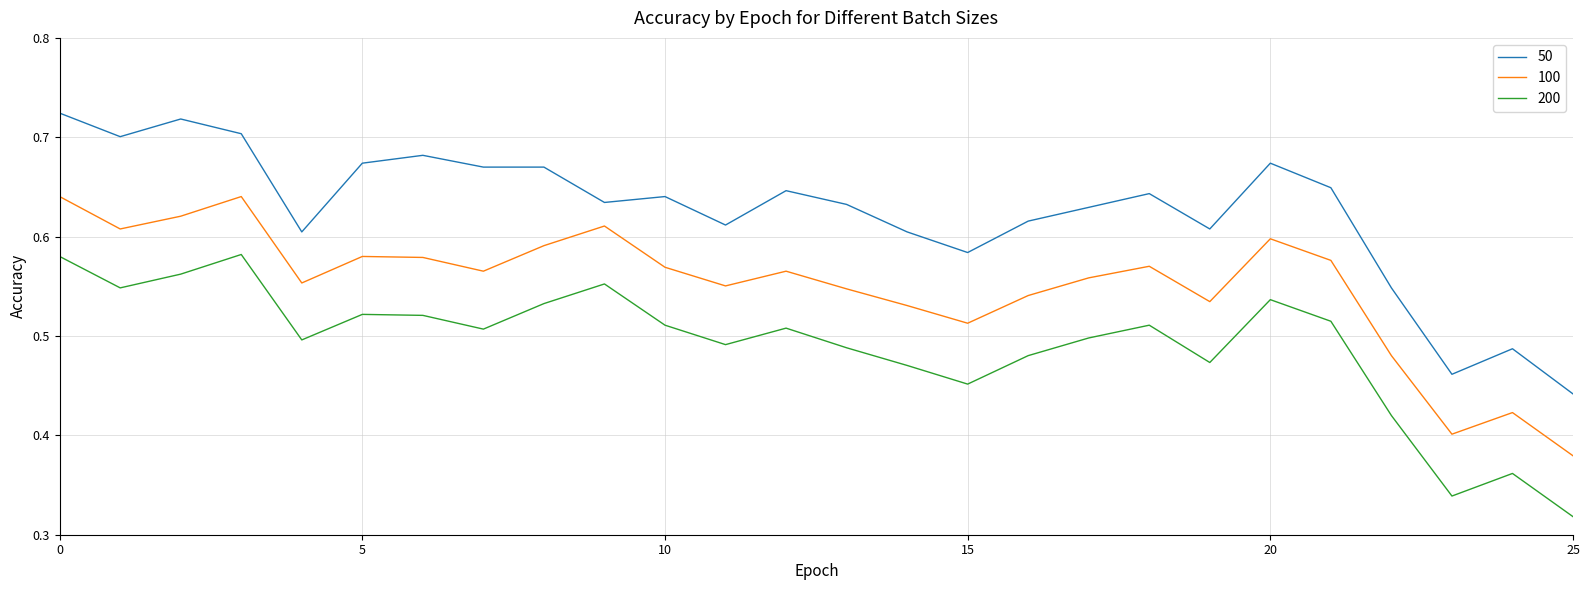

List the series in order of their peak value, highest first.

50, 100, 200